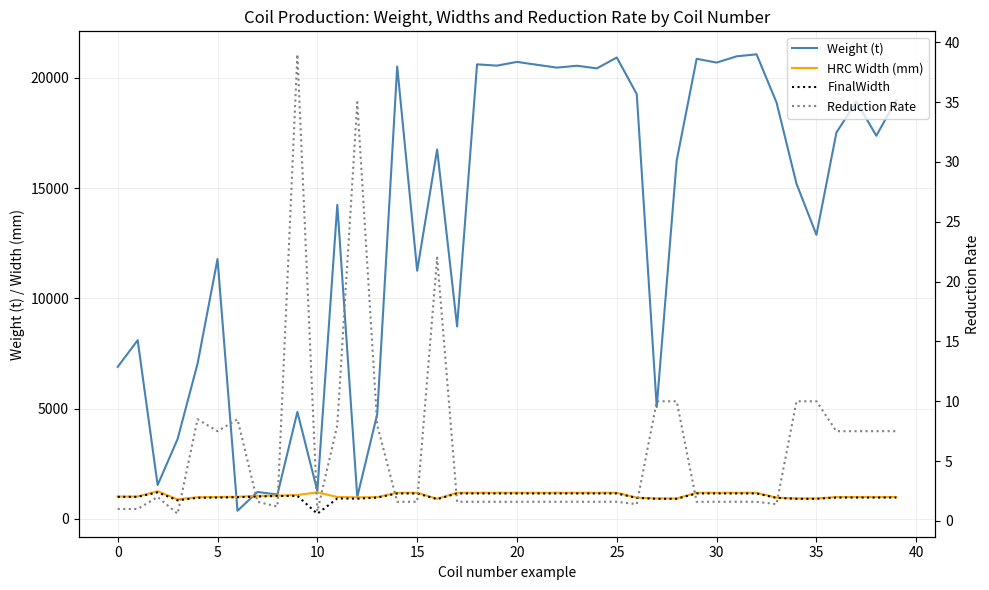

Which label corresponds to the smallest value in the chart?

10